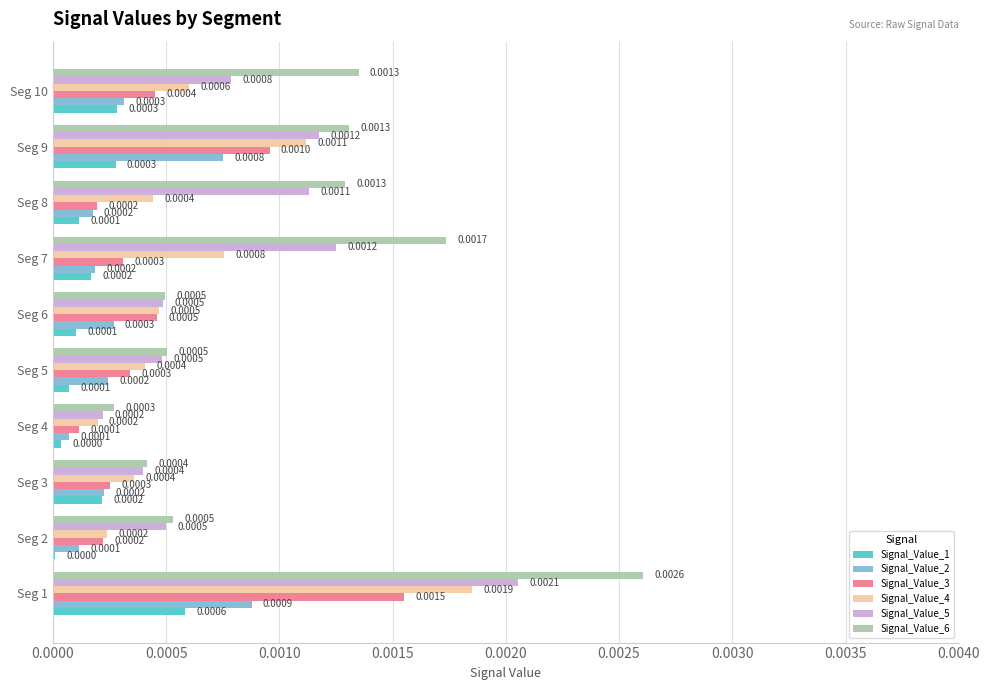

Which series changed the most between Seg 5 and Seg 9?

Signal_Value_6